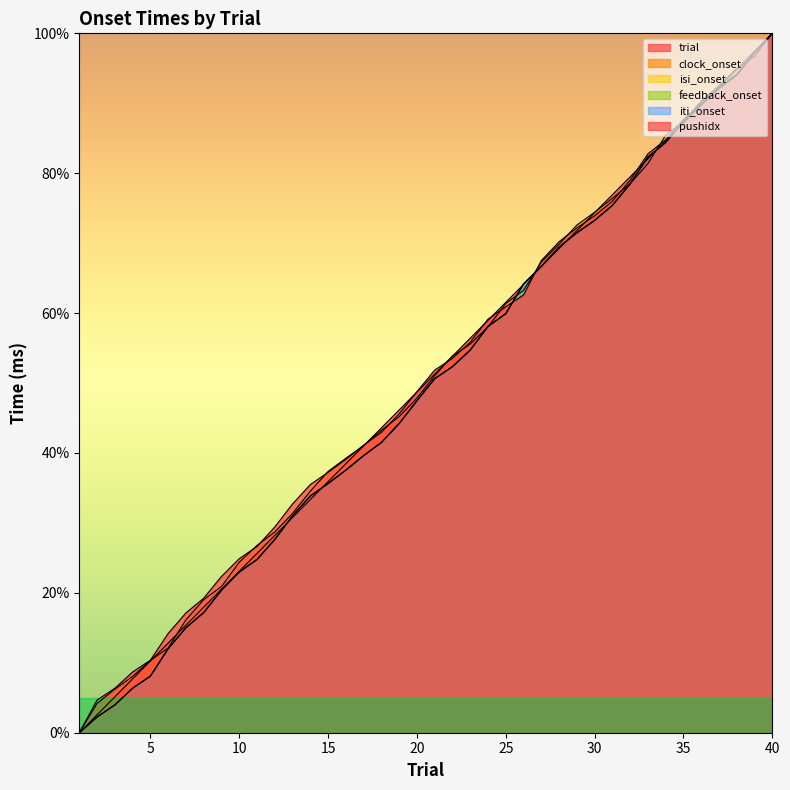

What is the difference between the maximum and minimum values in the isi_onset series?

100.0